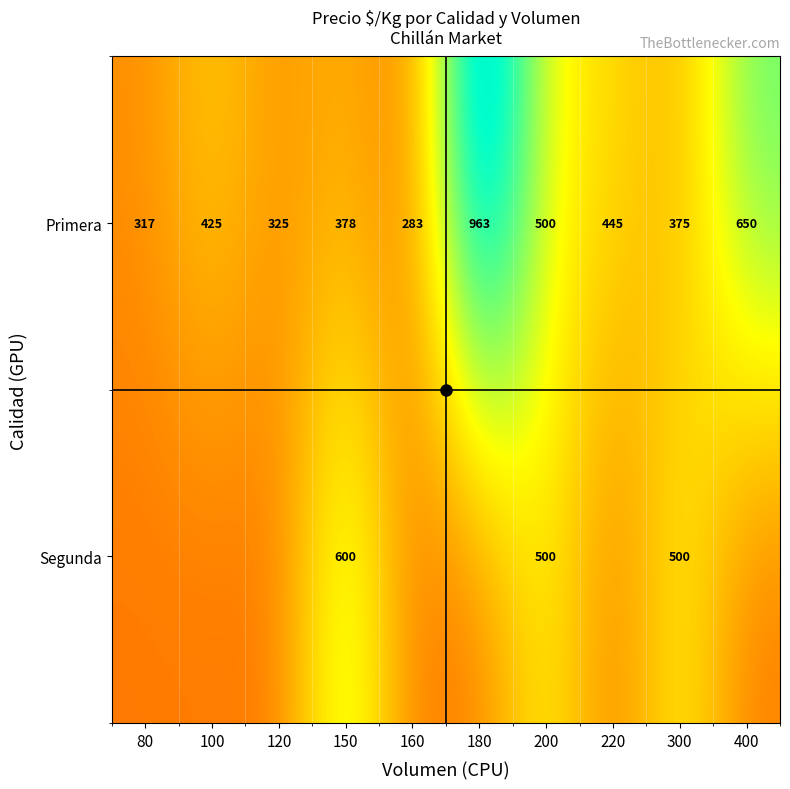

Which has a higher value, 180 or 150?

180